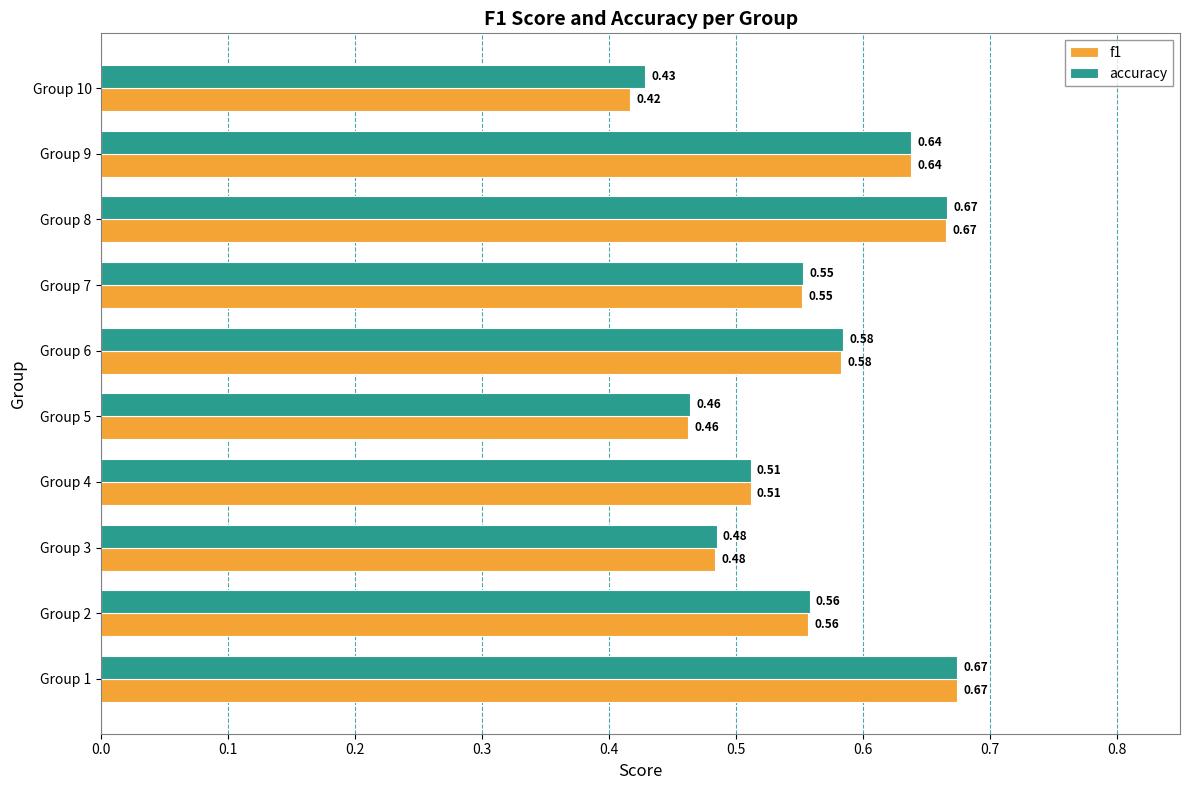

At how many categories does at least one series exceed 0?

10